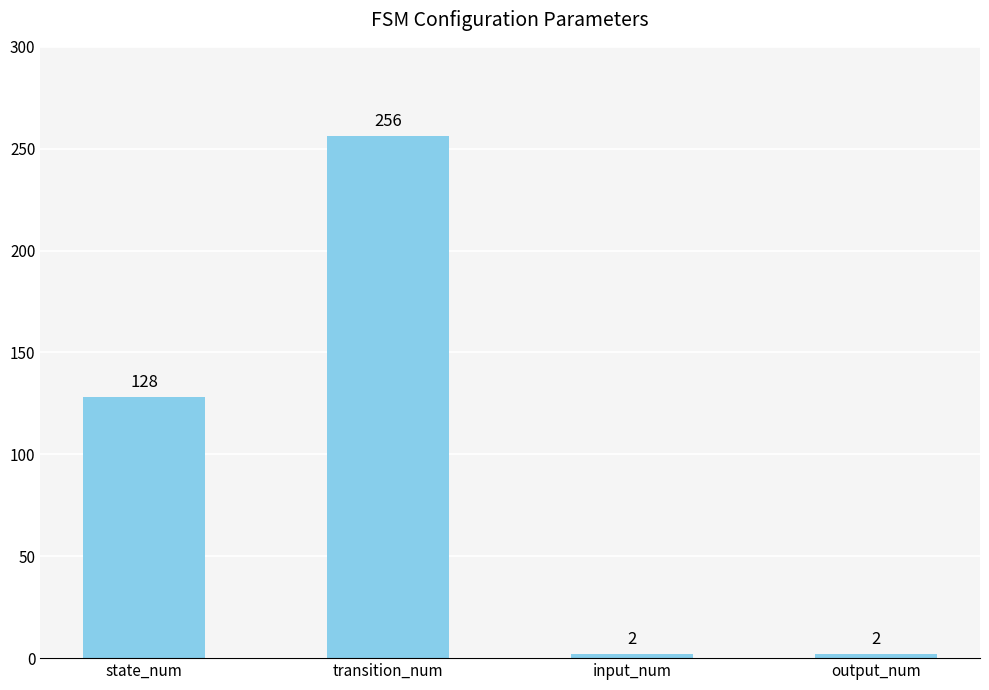

What position from the right is state_num?

4